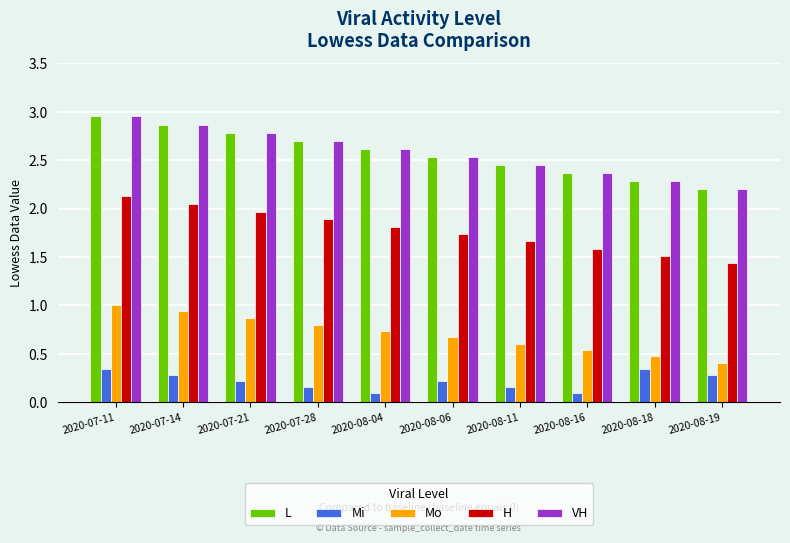

How many bars are there in each group?

5